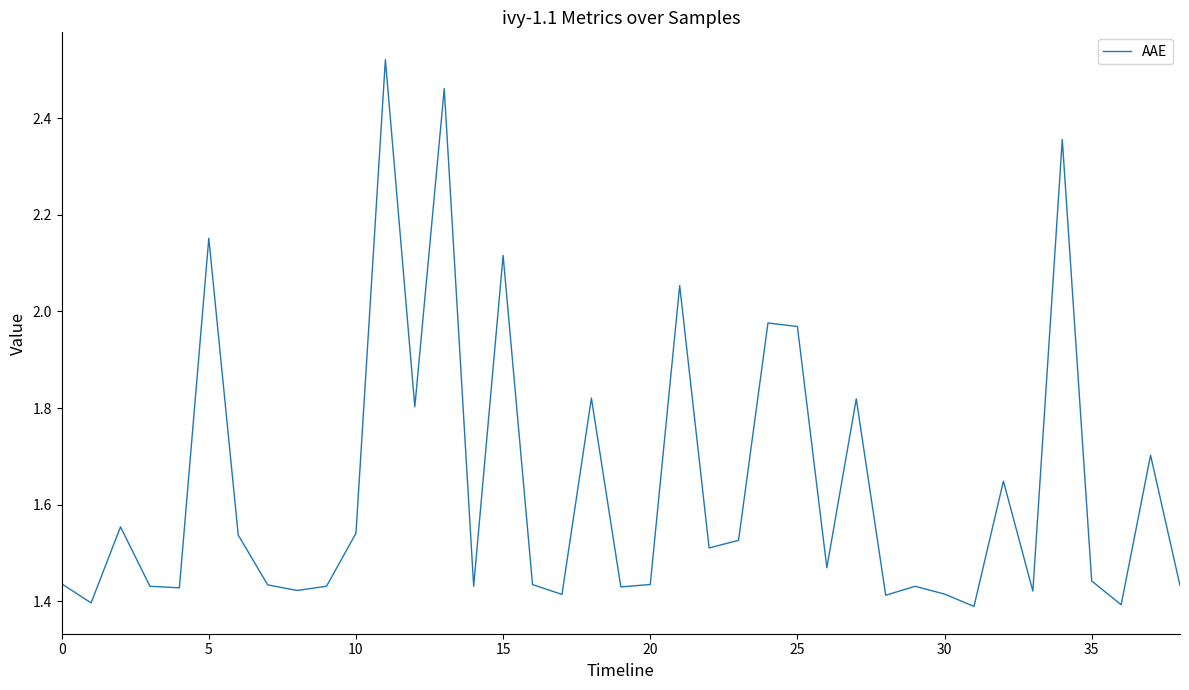

What is the difference between the maximum and minimum values?

1.1